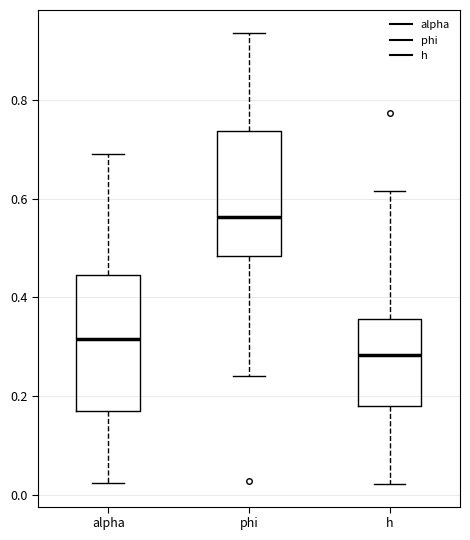

Reading left to right, read every box against the y-axis: the position of its median line, the range the box covers, and the ends of its whiskers. The values are not printed on the chart, so give them approximately, as read against the axis.

alpha: median 0.32, box 0.18 to 0.44, whiskers 0.02 to 0.70
phi: median 0.56, box 0.48 to 0.74, whiskers 0.24 to 0.94
h: median 0.28, box 0.18 to 0.36, whiskers 0.02 to 0.62